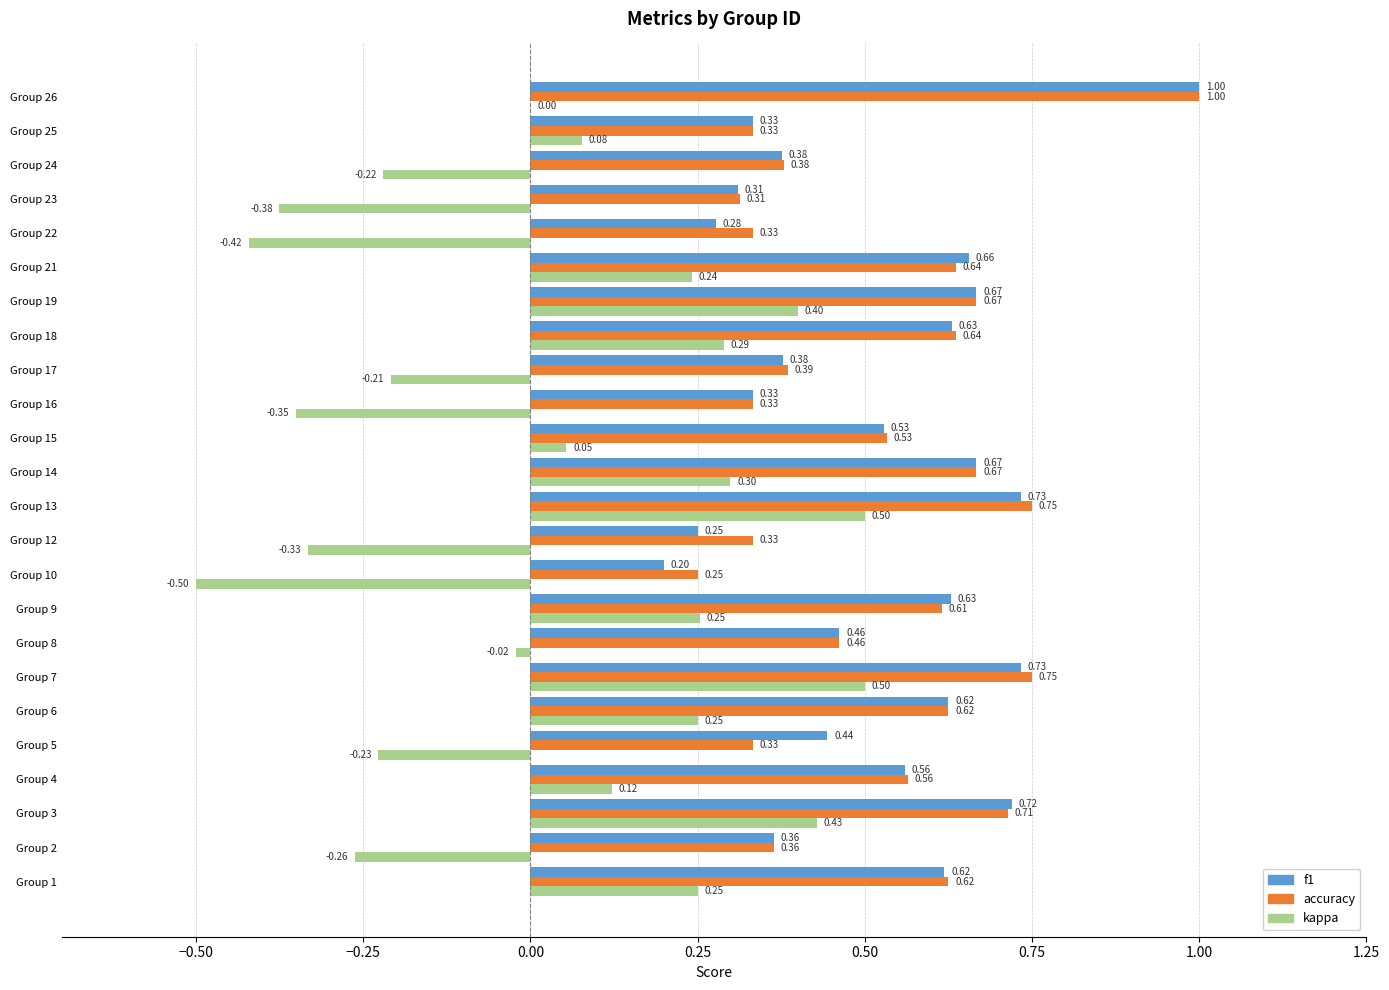

What is the sum of all accuracy values?

12.6